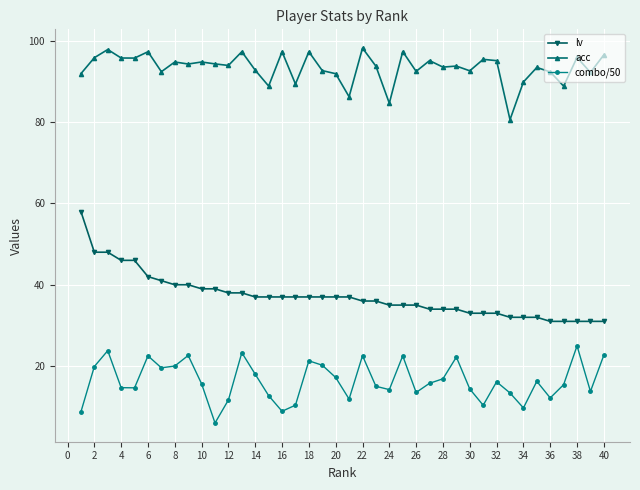

In acc, how many points are higher than both neighbors (excluding endpoints)?

14